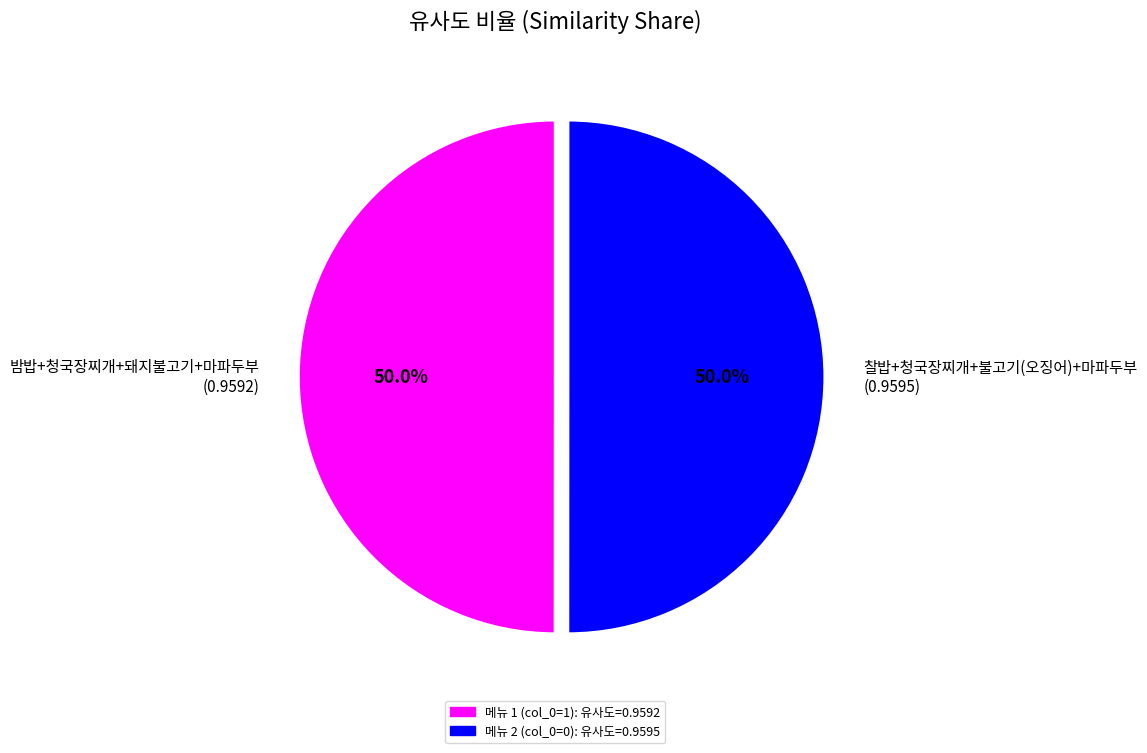

Do 찰밥+청국장찌개+불고기(오징어)+마파두부 (0.9595) and 밤밥+청국장찌개+돼지불고기+마파두부 (0.9592) together represent more than half of the pie?

Yes